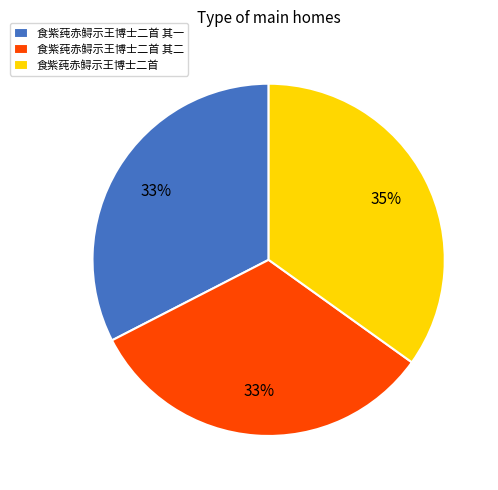

Do 食紫莼赤鲟示王博士二首 and 食紫莼赤鲟示王博士二首 其二 together represent more than half of the pie?

Yes